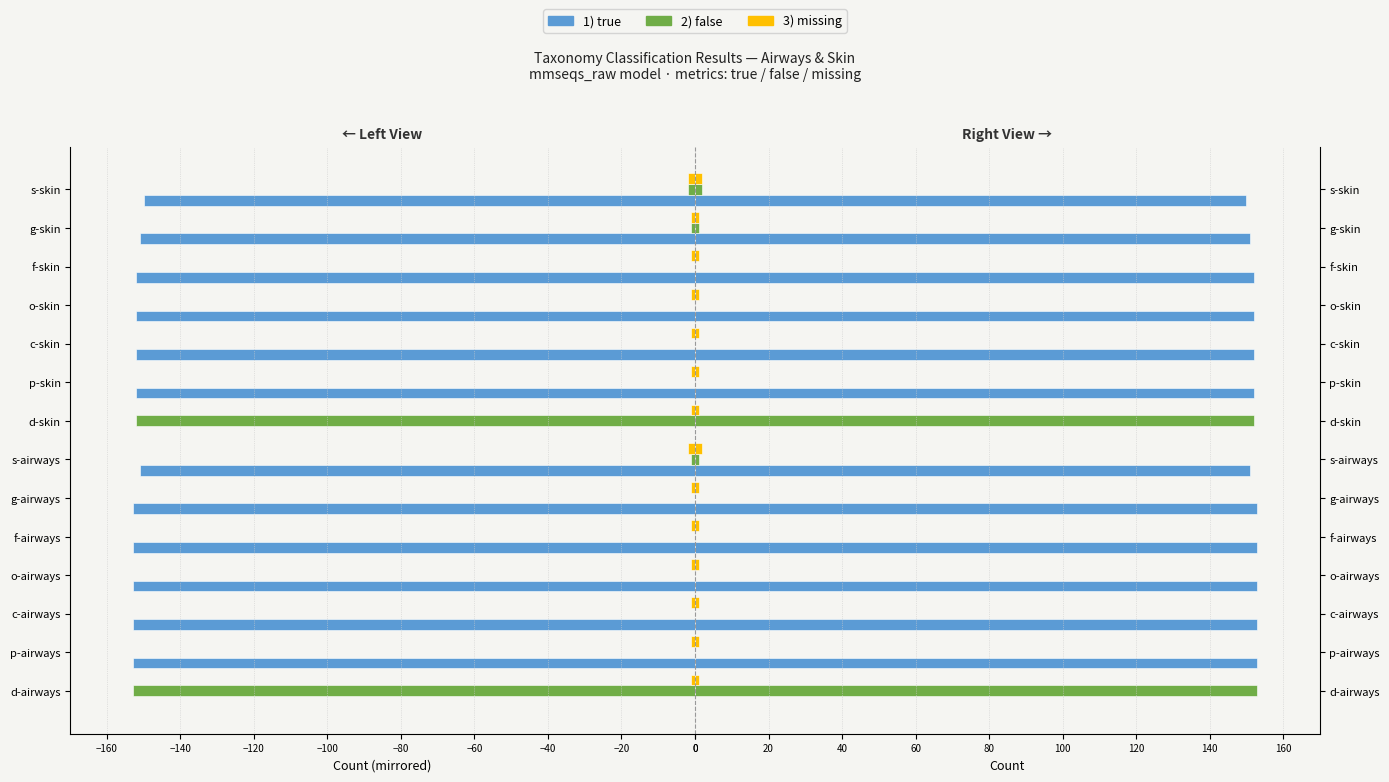

At how many categories does at least one series exceed 139?

14